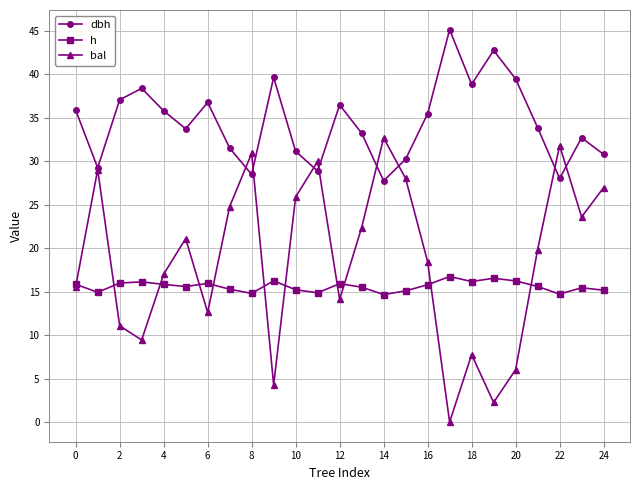

At how many categories does at least one series exceed 22?

25